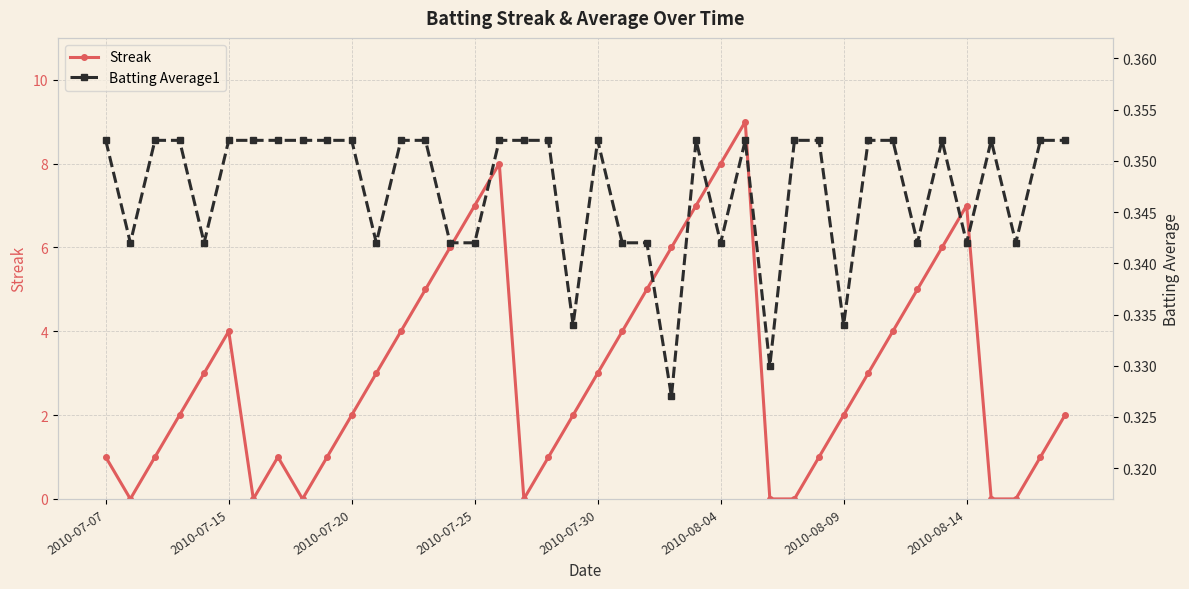

What are all the series names shown in the legend?

Streak, Batting Average1